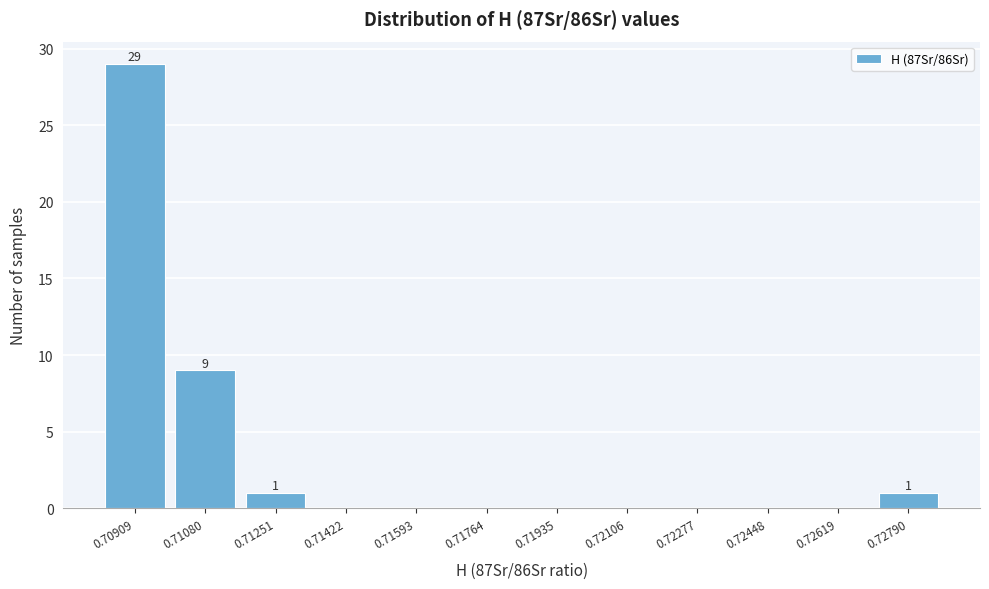

Reading left to right, transcribe all the data shown in this chart.

0.70909=29	0.71080=9	0.71251=1	0.71422=0	0.71593=0	0.71764=0	0.71935=0	0.72106=0	0.72277=0	0.72448=0	0.72619=0	0.72790=1